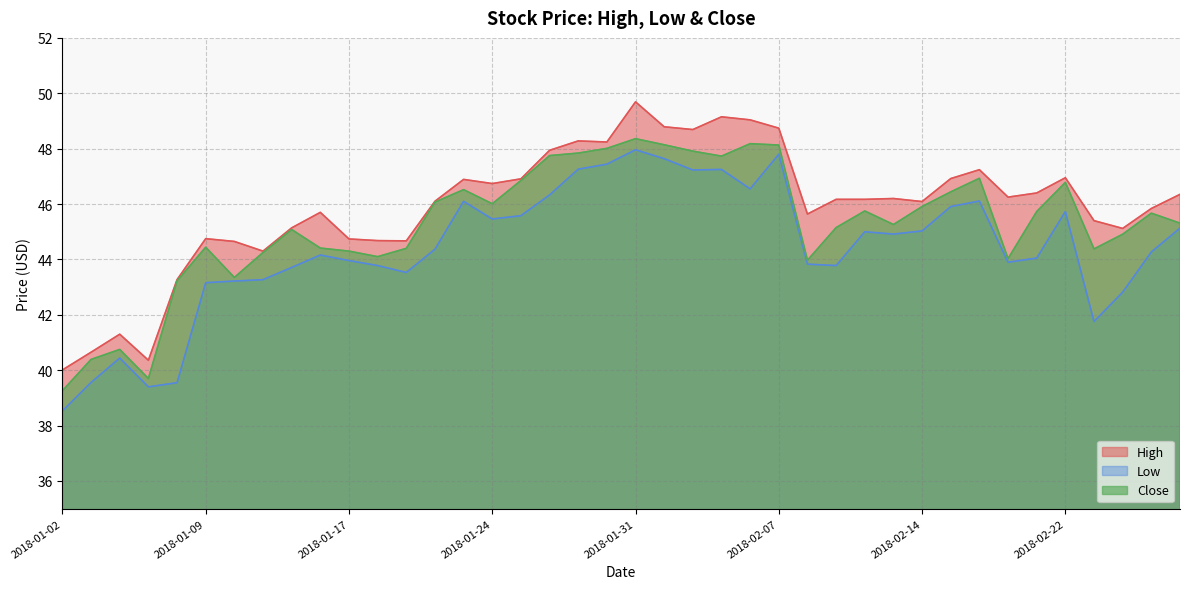

What is the difference between the highest and lowest values at 2018-02-08?

1.8